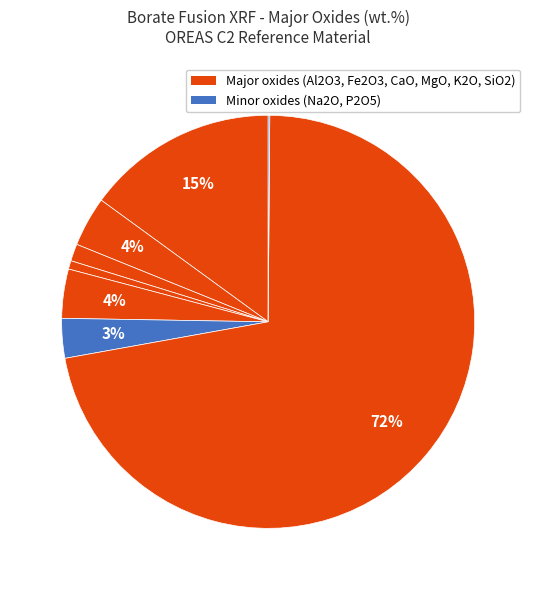

What is the majority slice?

SiO2